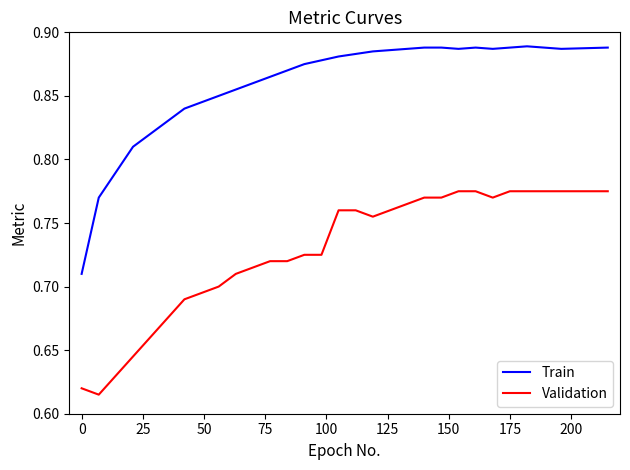

True or false: Validation and Train cross at least once.

False